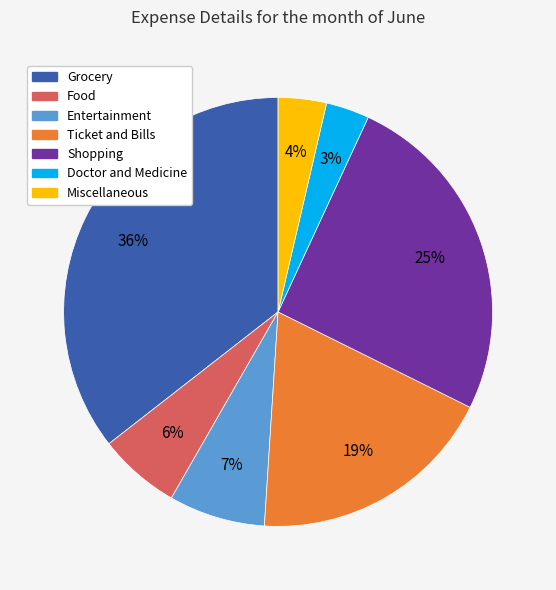

To the nearest percent, what is the combined percentage of Ticket and Bills and Shopping?

44%